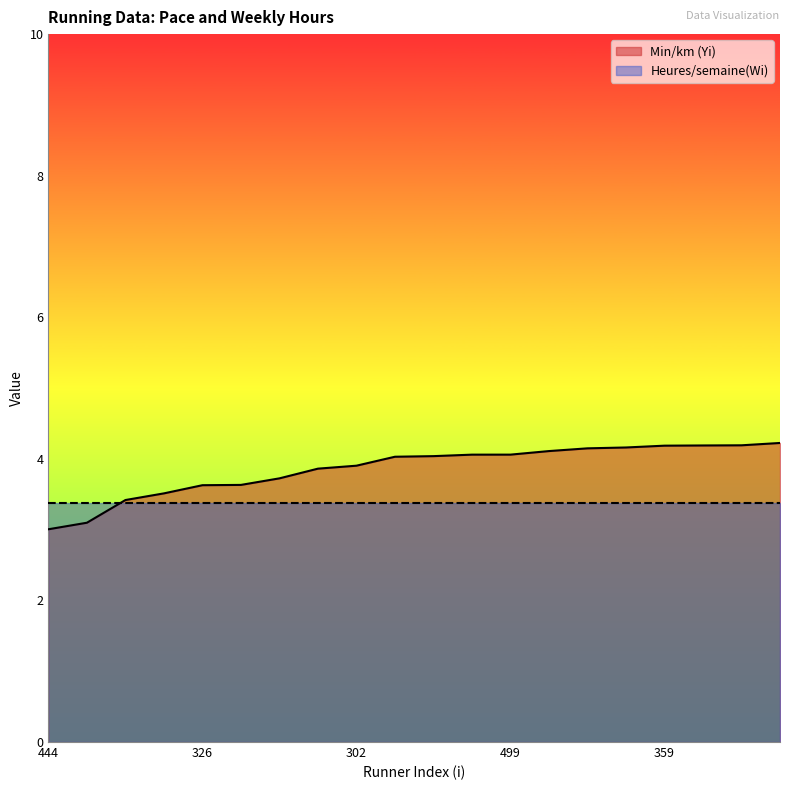

What is the sum of the values at 499 and 444?

7.1